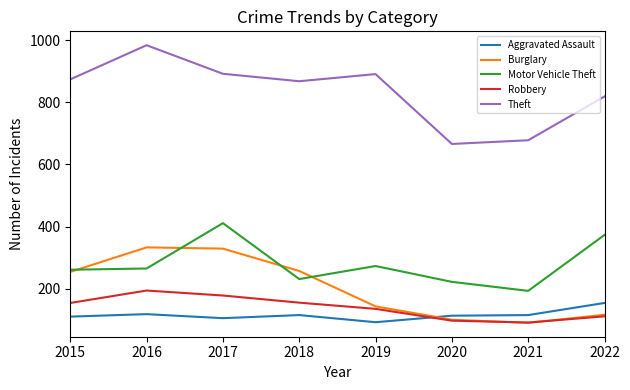

Read the Motor Vehicle Theft value at 2021.

193